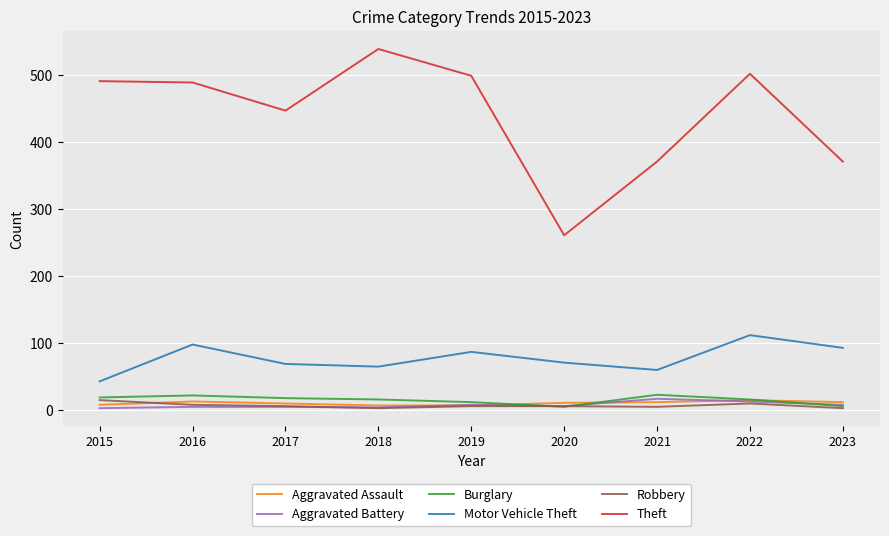

Which series changed the most between 2019 and 2020?

Theft